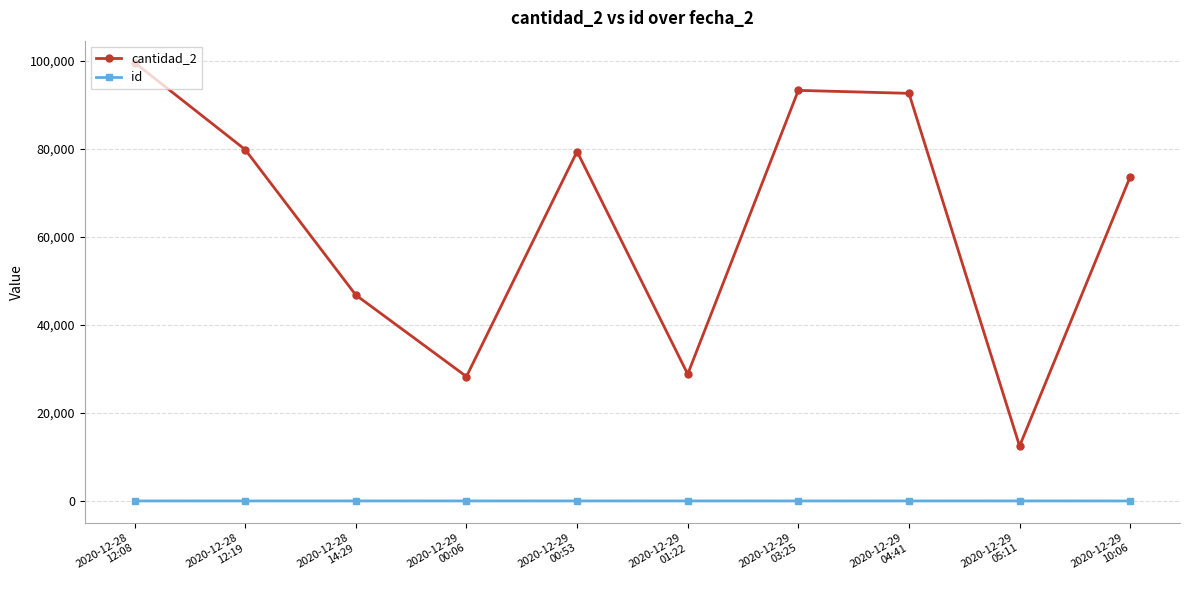

What is the total value across all series at 2020-12-29
03:25?

93311